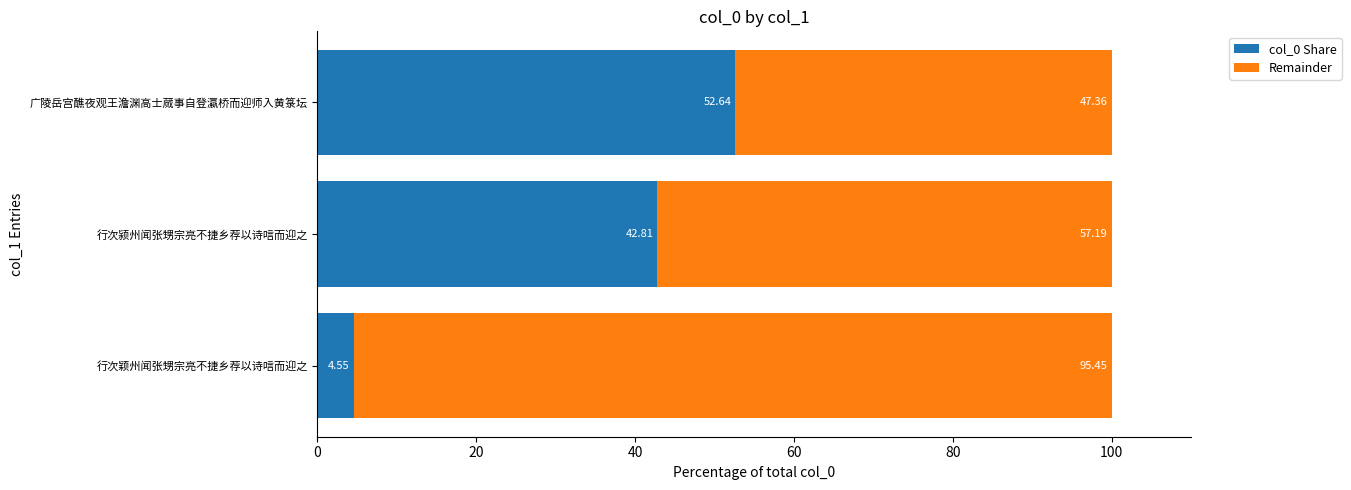

What is the average value of the col_0 Share series?

33.3